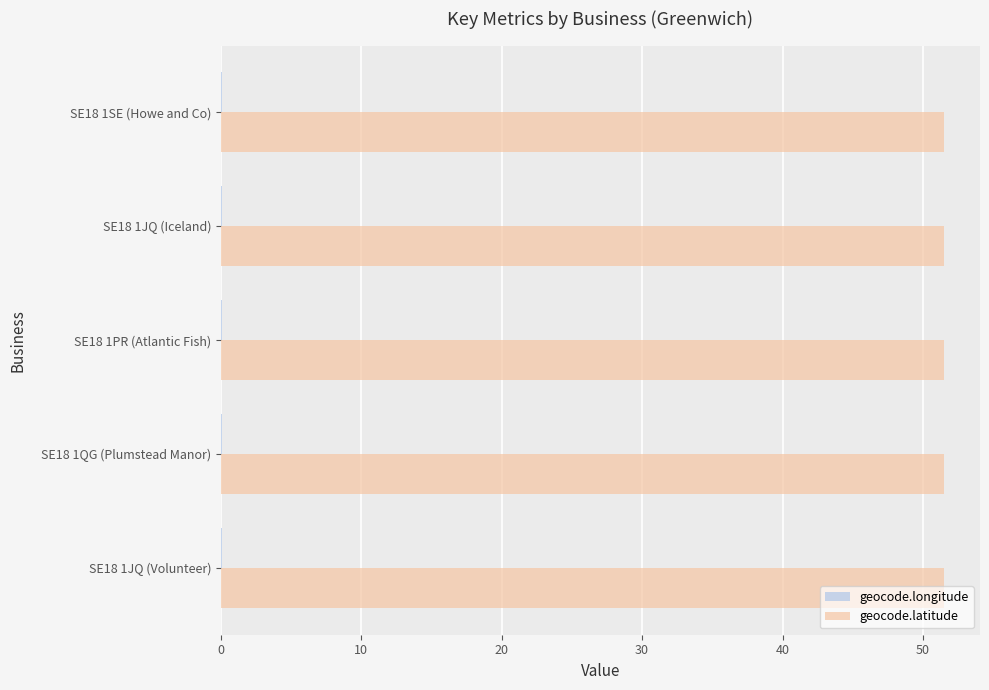

The value of geocode.latitude at SE18 1QG (Plumstead Manor) is 51.5. True or false?

True